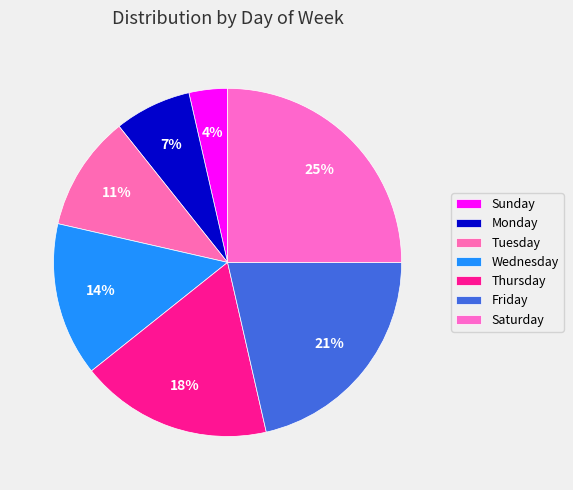

Count the number of slices in the pie.

7